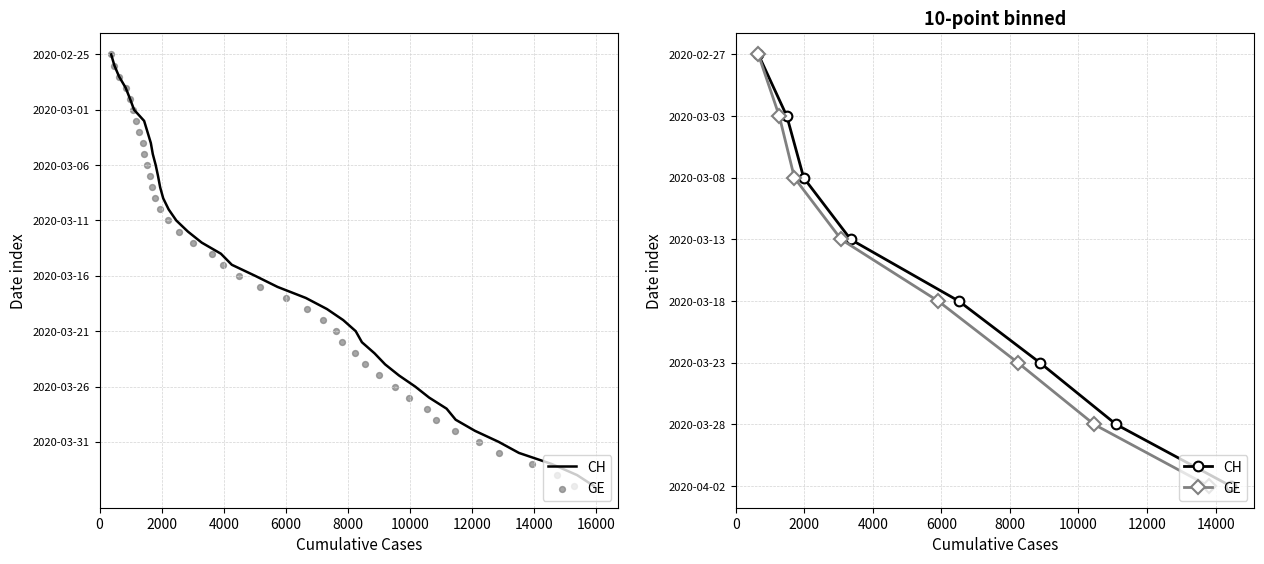

Which series has the largest total across all categories?

CH